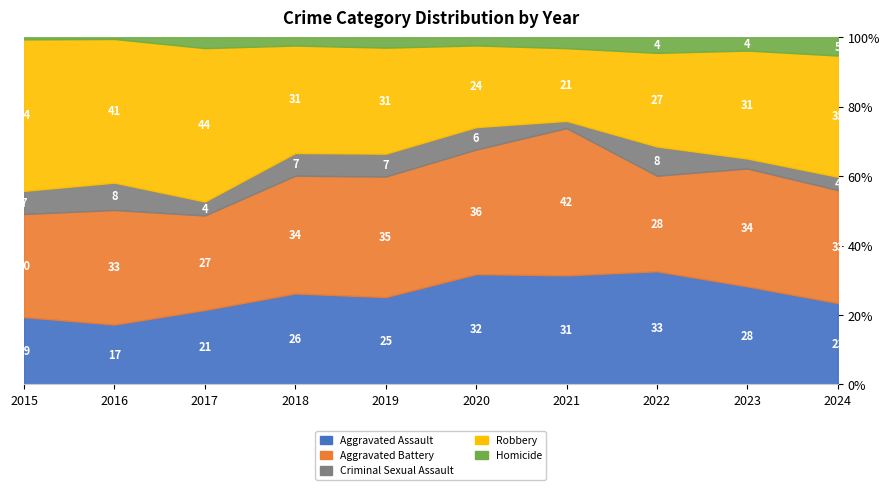

Which has a higher value, 2016 or 2018?

2018